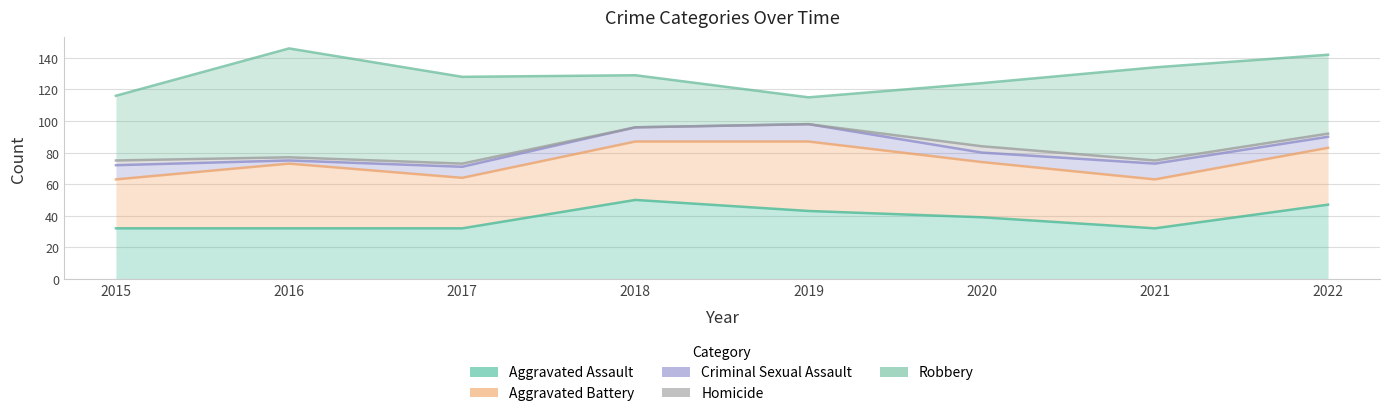

How many lines are shown in the chart?

5